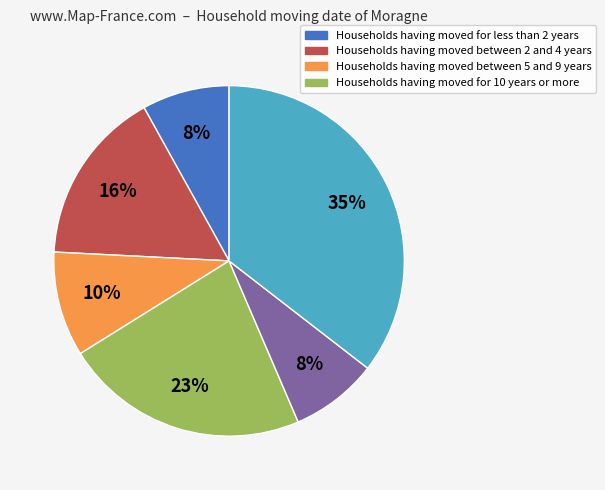

Does any single category account for the majority?

No